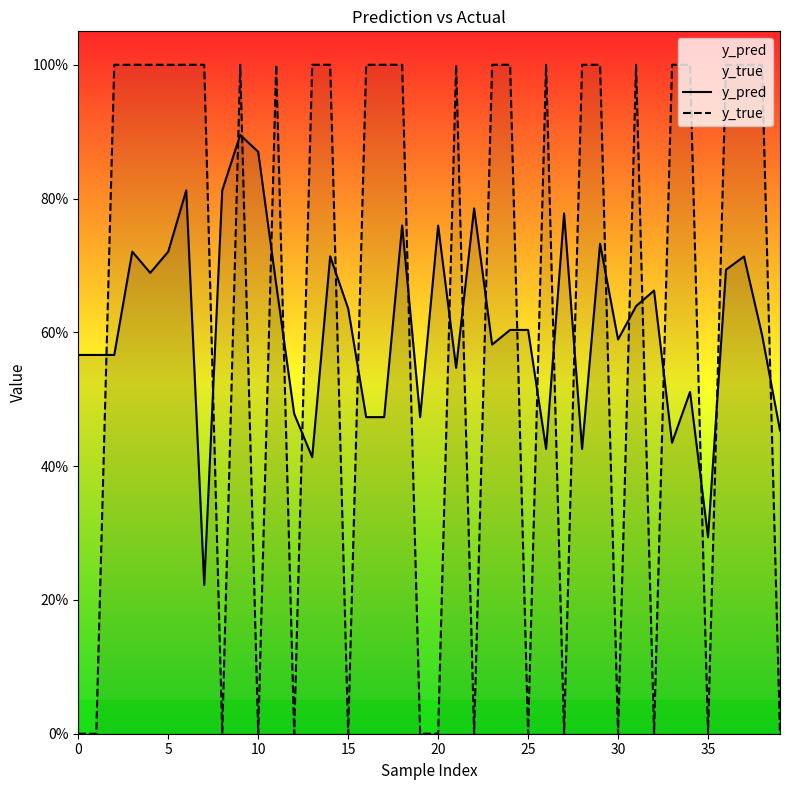

What is the maximum value for y_true?

1.0